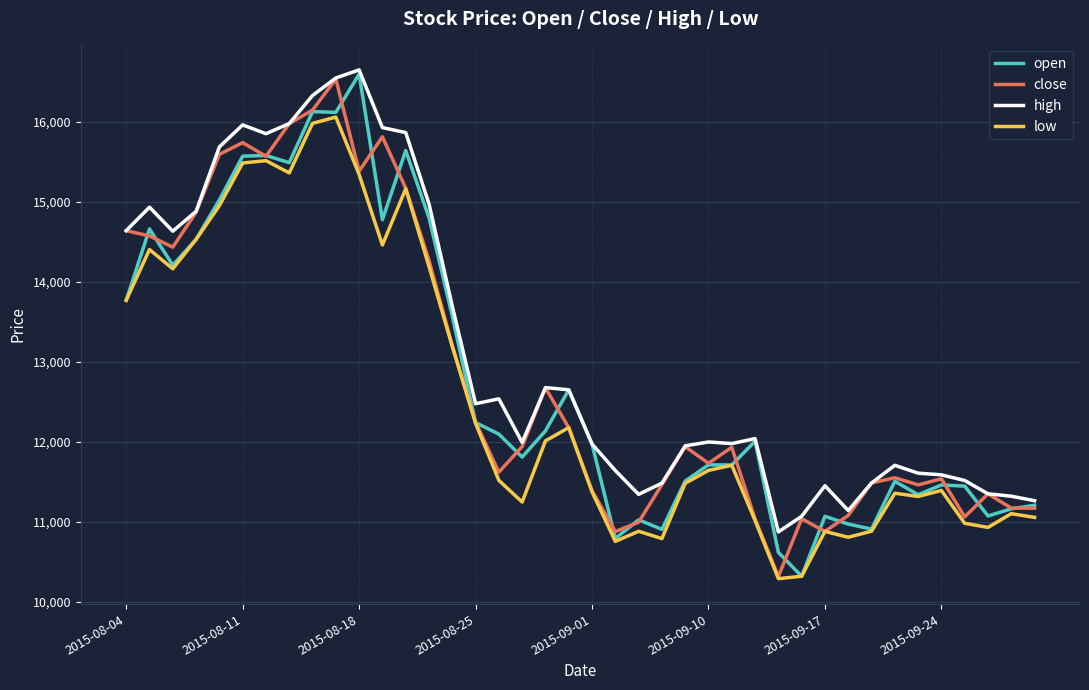

Which series has the largest total across all categories?

high